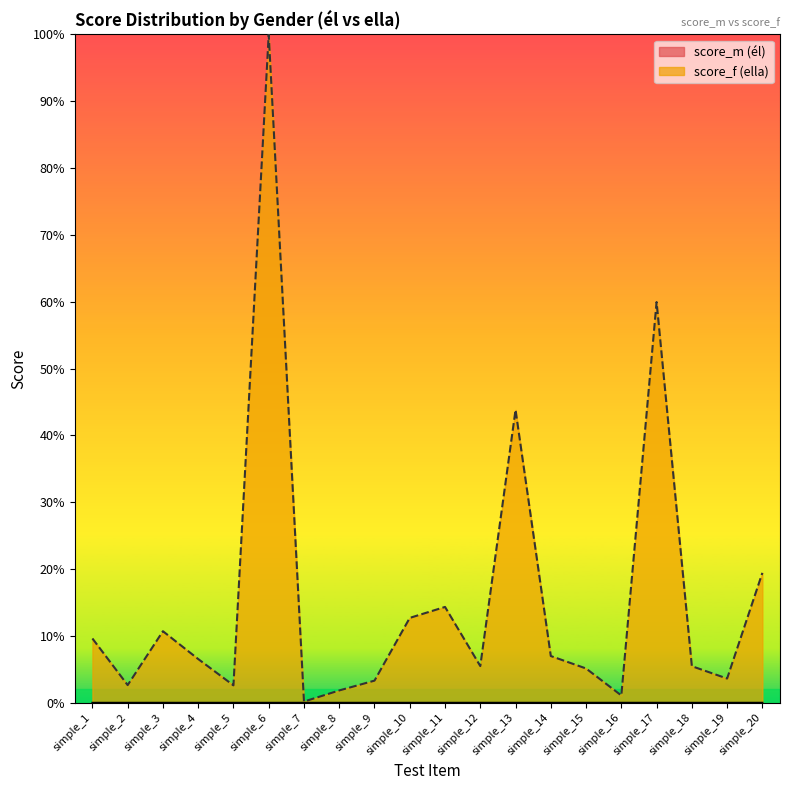

Which series changed the most between simple_3 and simple_6?

score_f (ella)